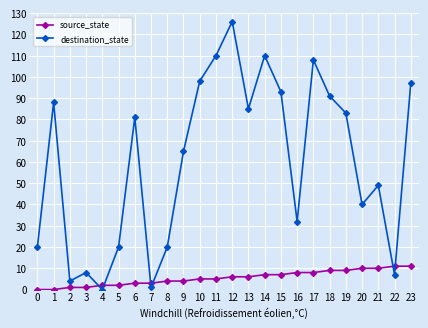

Reading right to left, list all the values displayed in this chart.

source_state: 11	11	10	10	9	9	8	8	7	7	6	6	5	5	4	4	3	3	2	2	1	1	0	0
destination_state: 97	7	49	40	83	91	108	32	93	110	85	126	110	98	65	20	1	81	20	0	8	4	88	20